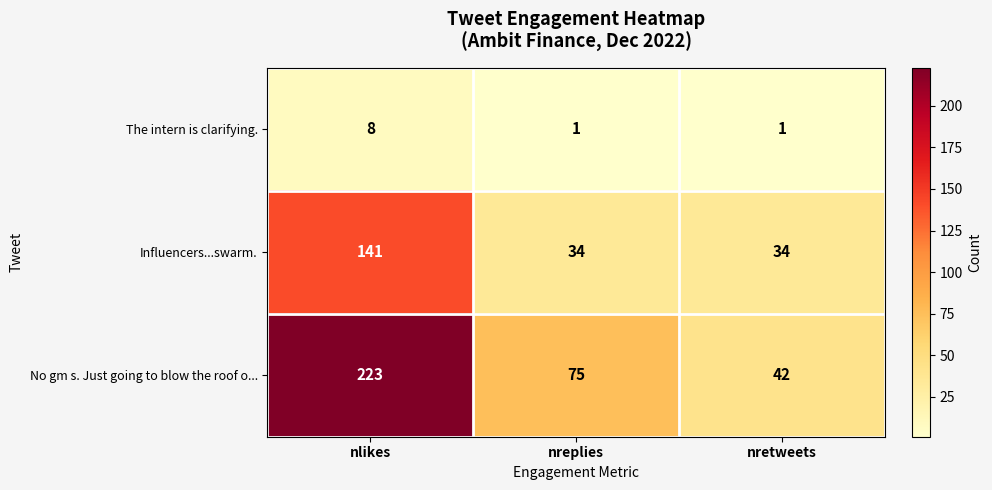

True or false: The intern is clarifying. has a value of 1 at nretweets.

True